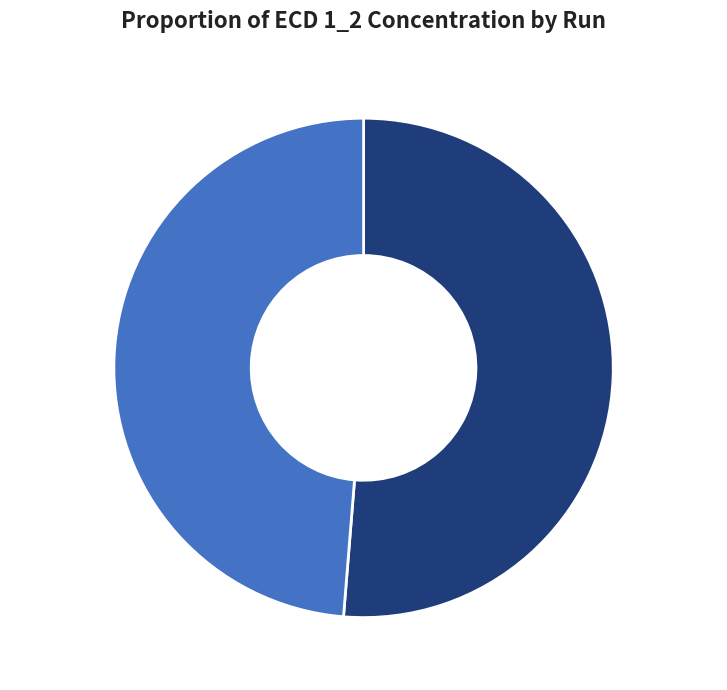

To the nearest percent, what percentage of the pie is Run017, 49%?

49%